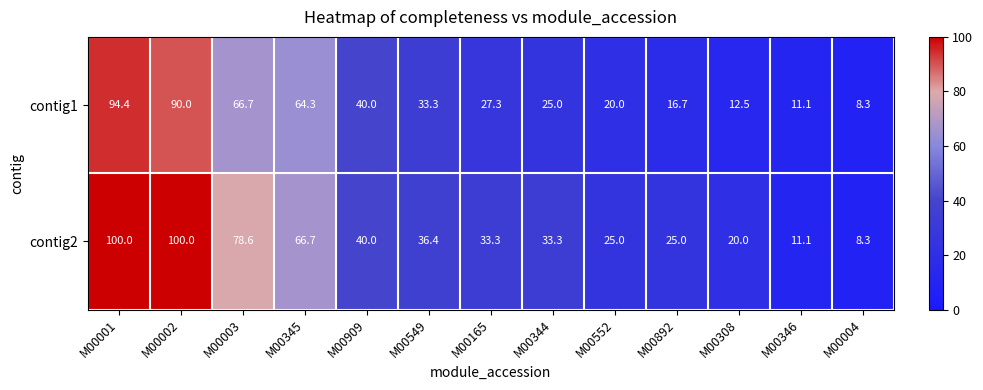

What is the smallest value displayed?

8.3